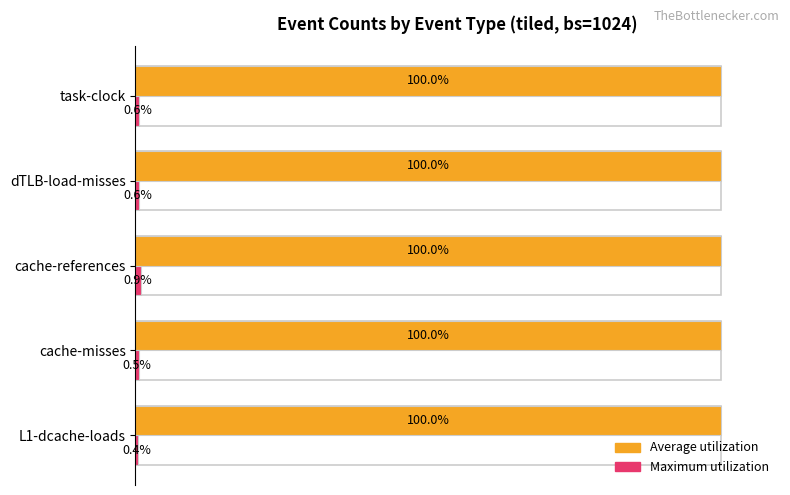

What is the difference between the highest and lowest values at cache-references?

99.1